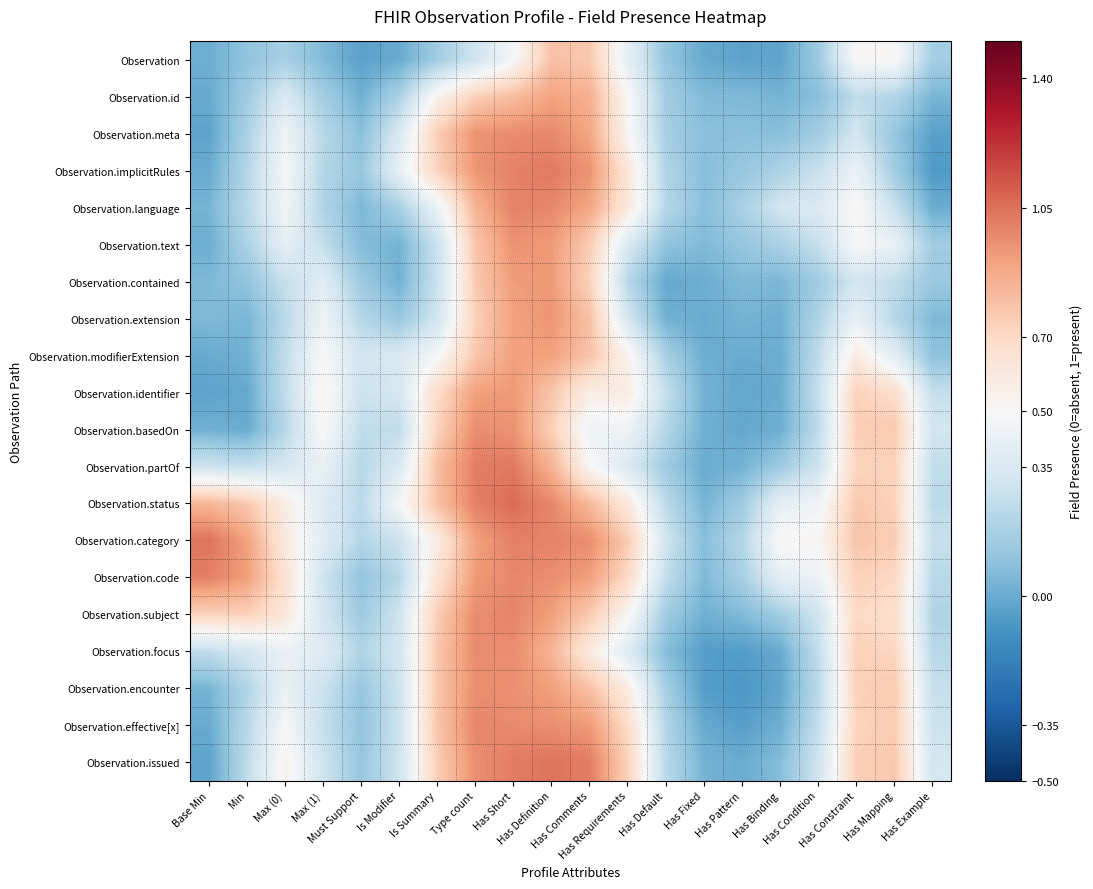

What is the total value across all series at Has Comments?

15.7